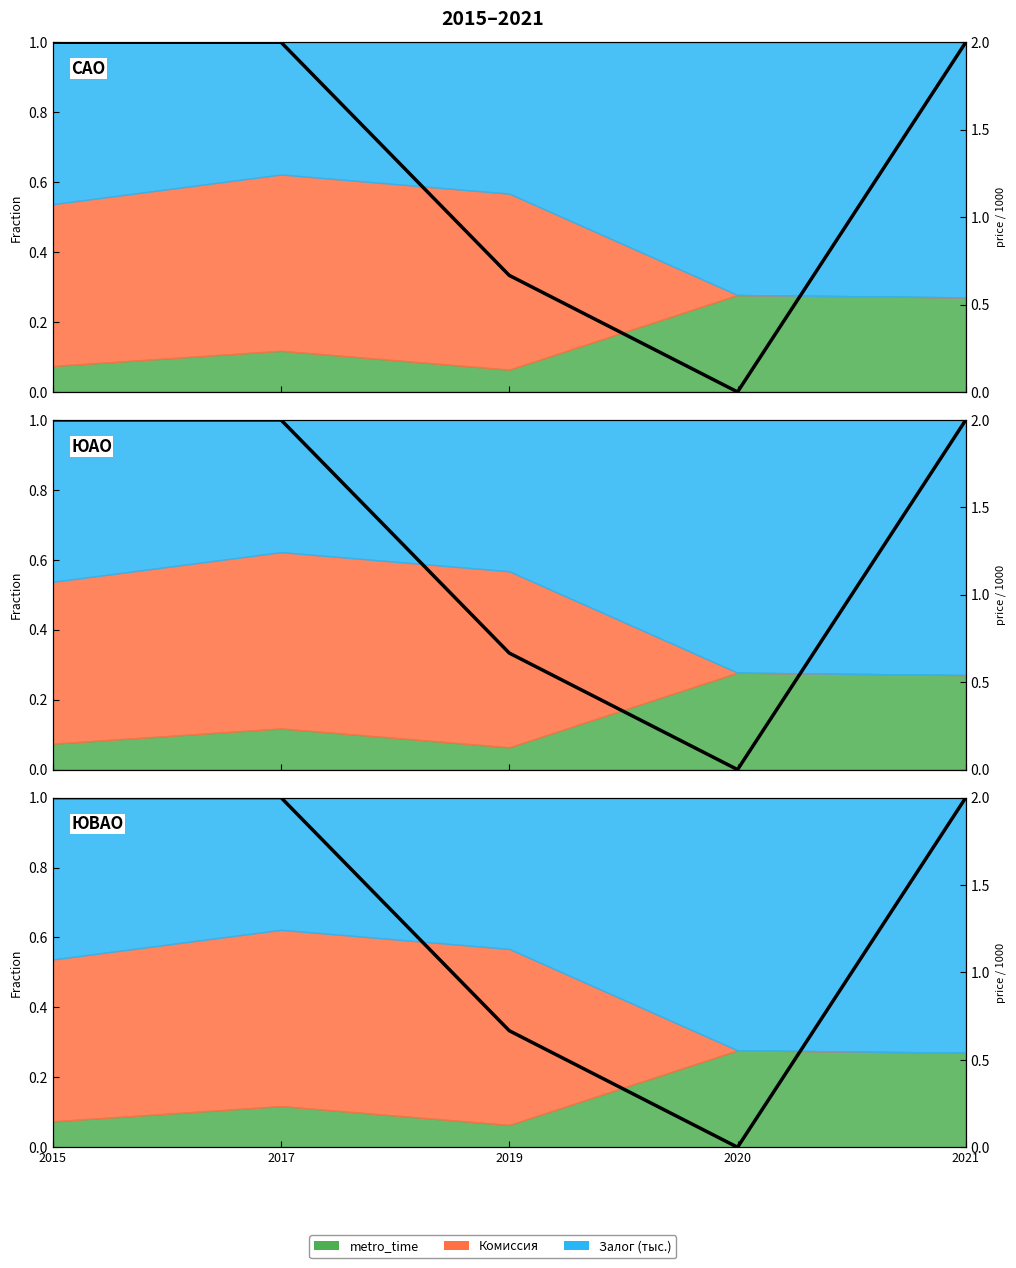

How many lines are shown in the chart?

1